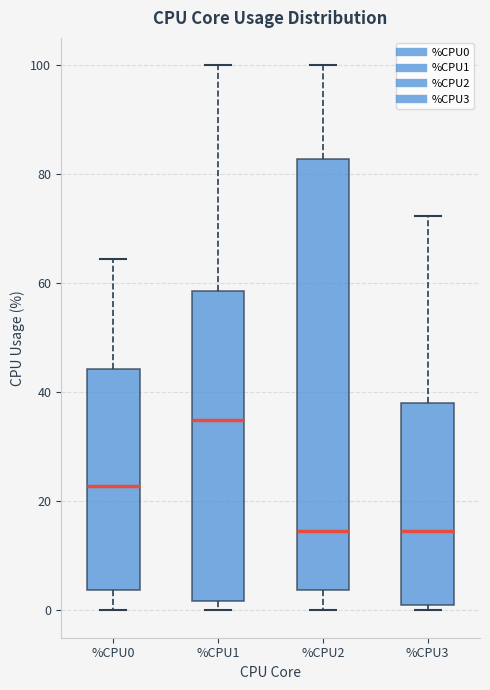

Where is the lower edge of the box for %CPU0 on the y-axis? The values are not printed on the chart, so give them approximately, as read against the axis.

4